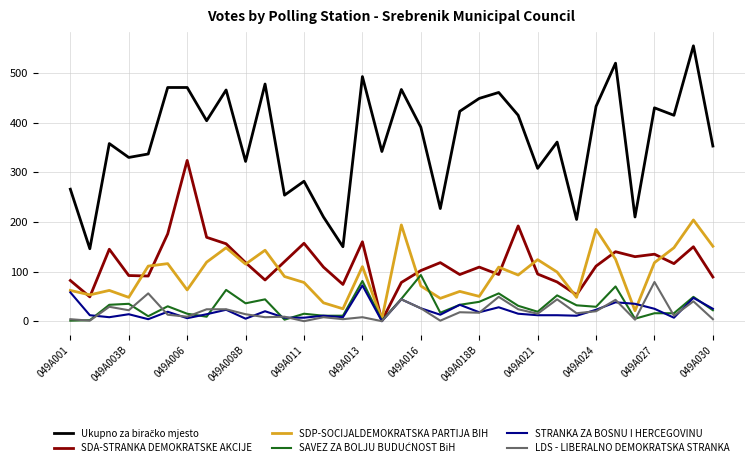

Is this an area chart (filled region under the line)?

No